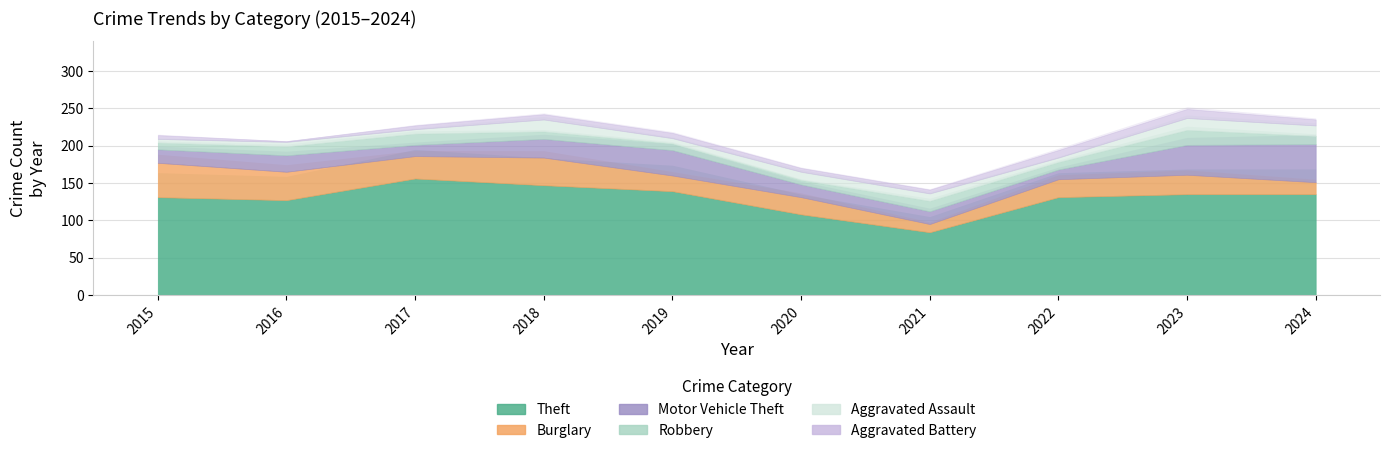

What are all the series names shown in the legend?

Theft, Burglary, Motor Vehicle Theft, Robbery, Aggravated Assault, Aggravated Battery